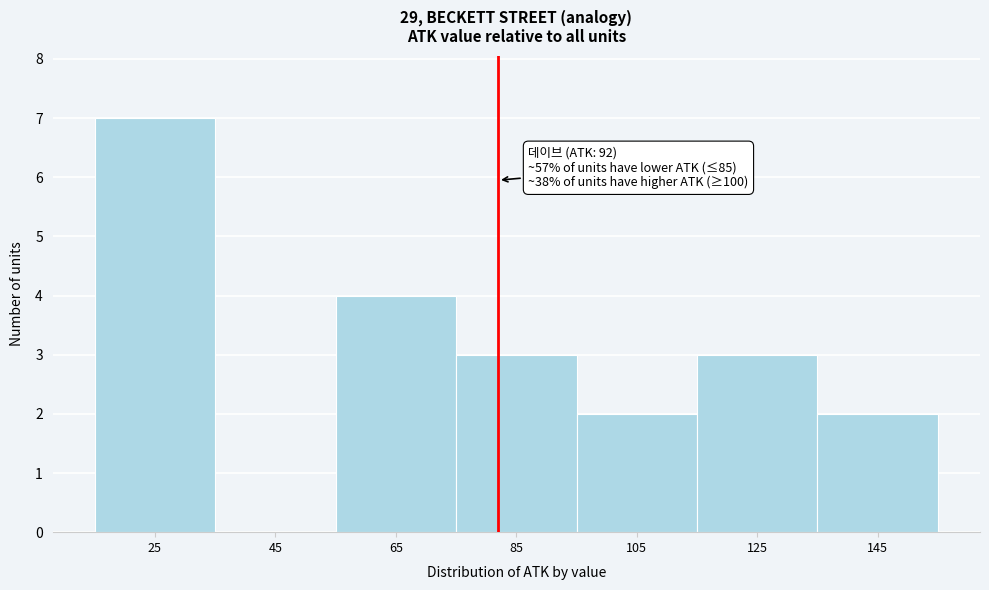

Reading right to left, list all the values displayed in this chart.

145=2	125=3	105=2	85=3	65=4	45=0	25=7